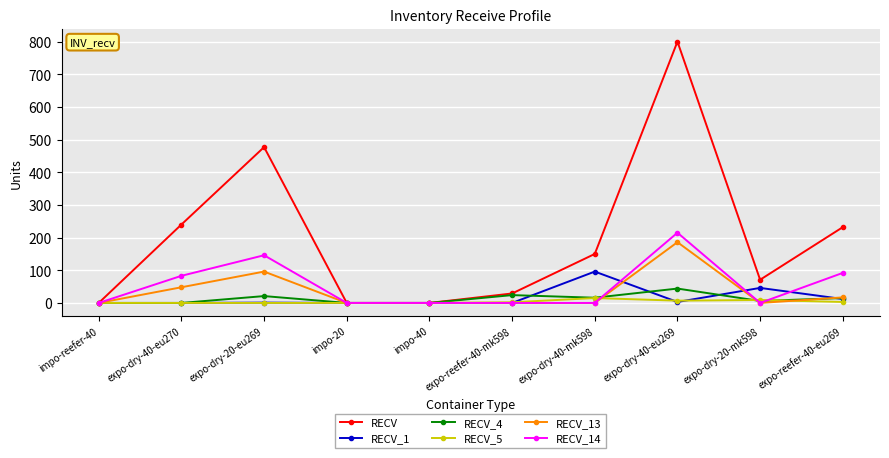

What position from the right is expo-dry-40-mk598?

4